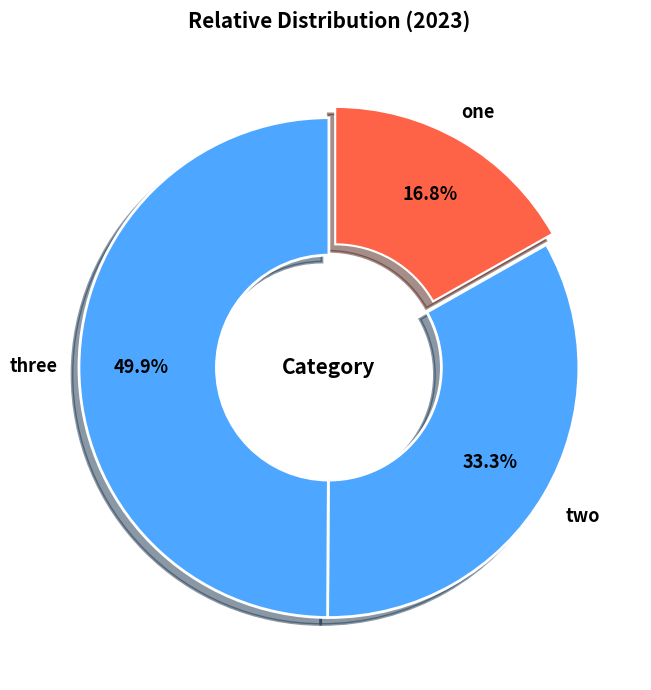

Is there any slice that represents more than half of the pie?

No